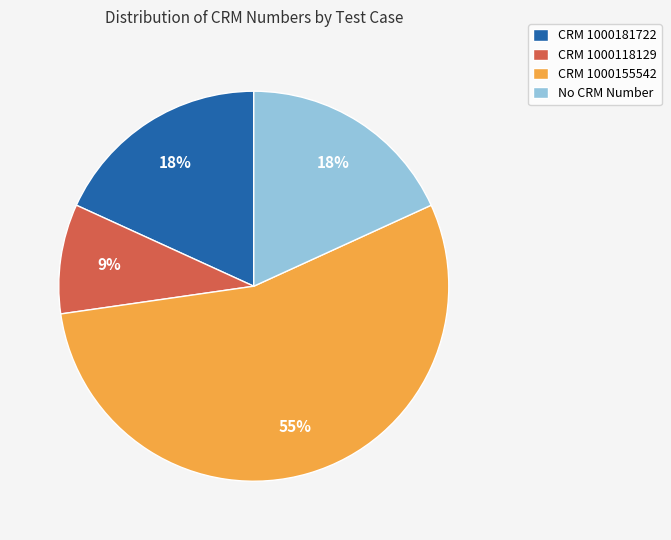

Which slice is the smallest?

CRM 1000118129